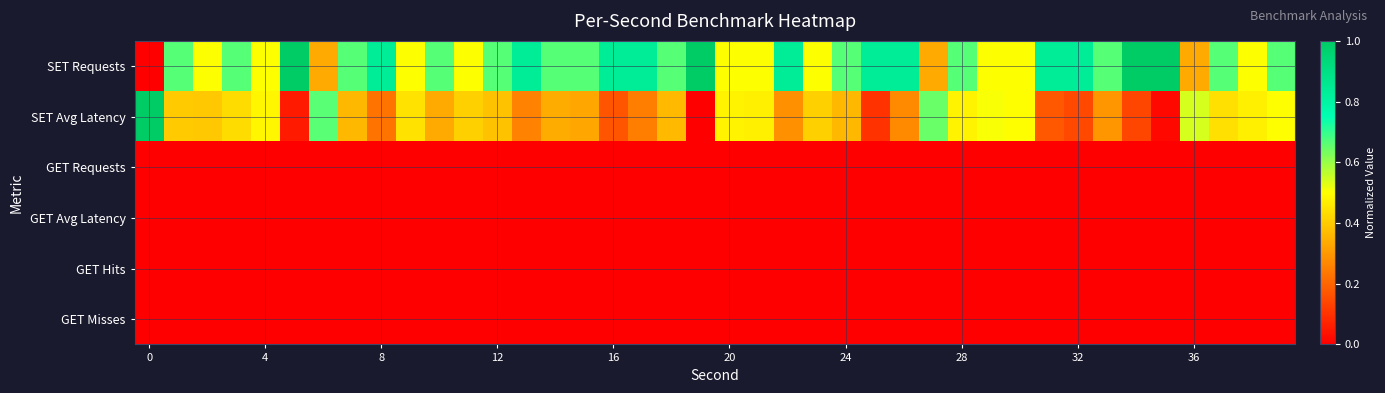

At which category is the sum across all series the highest?

39